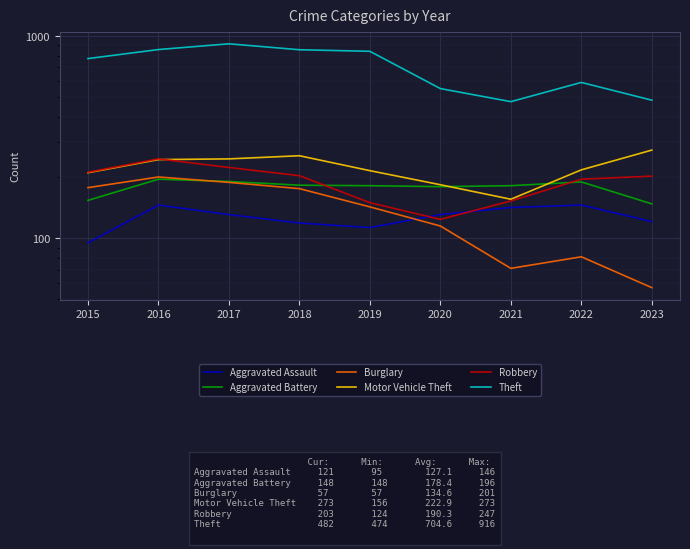

Is it true that Burglary equals 85 at 2019?

False